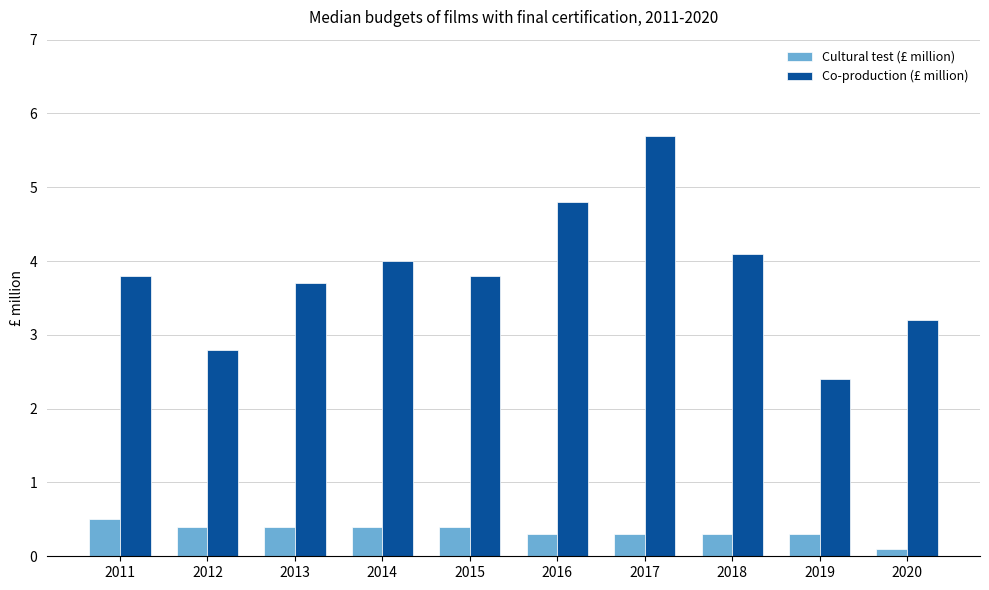

Reading left to right, list all the values displayed in this chart.

Cultural test (£ million): 0.5	0.4	0.4	0.4	0.4	0.3	0.3	0.3	0.3	0.1
Co-production (£ million): 3.8	2.8	3.7	4.0	3.8	4.8	5.7	4.1	2.4	3.2